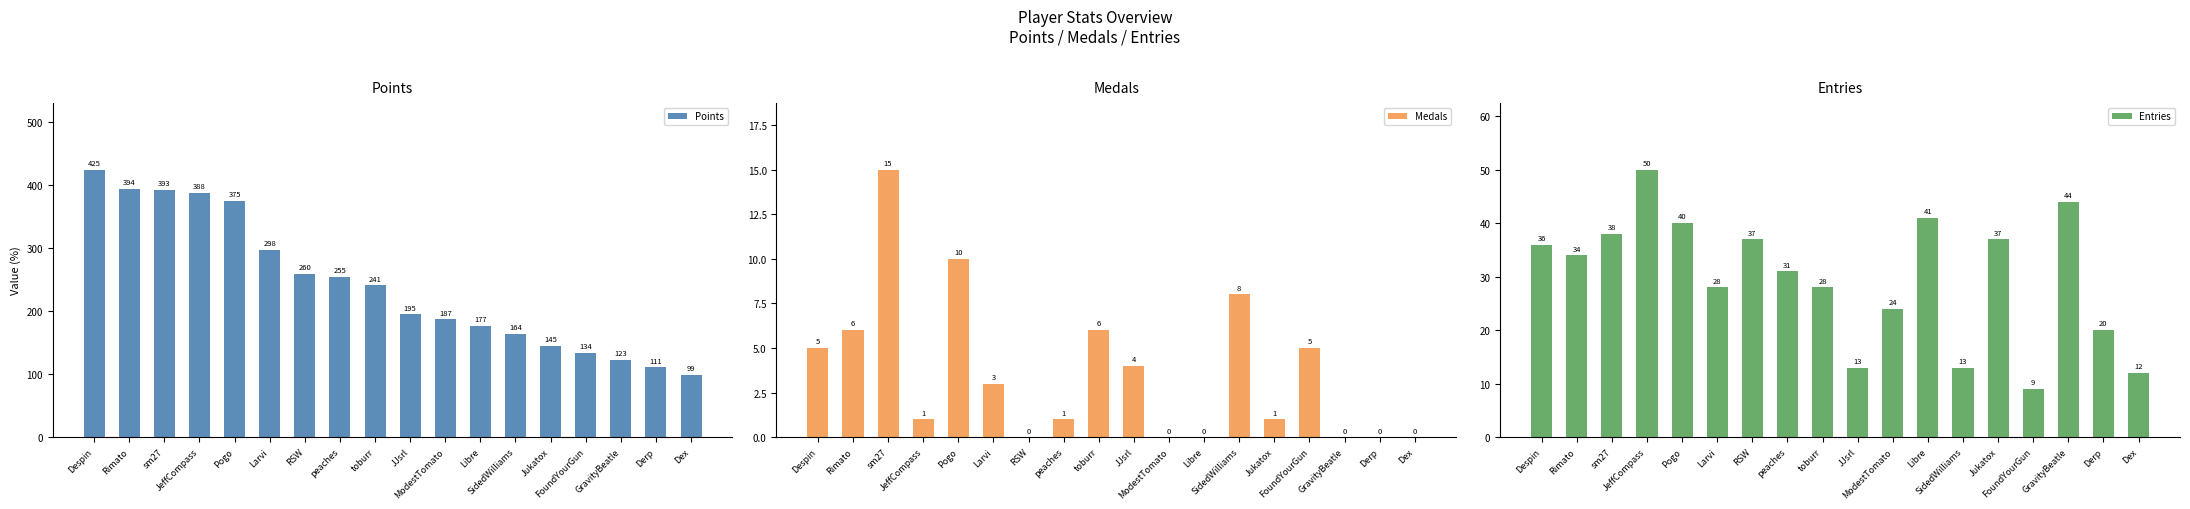

What is the approximate value of Points at Libre?

177